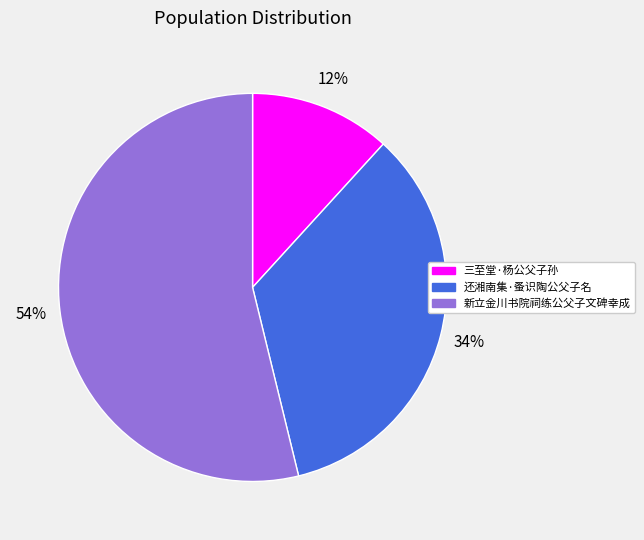

Between 三至堂·杨公父子孙 and 新立金川书院祠练公父子文碑幸成, which is larger?

新立金川书院祠练公父子文碑幸成